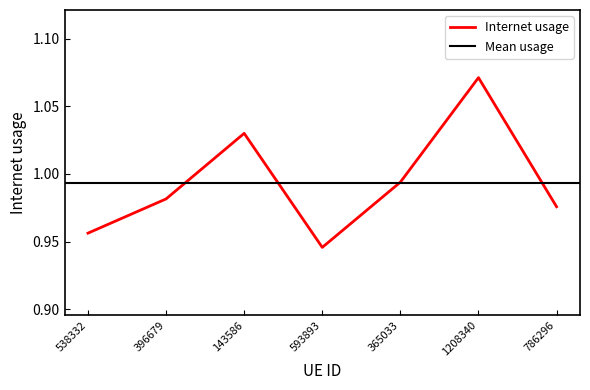

What position from the right is 593893?

4